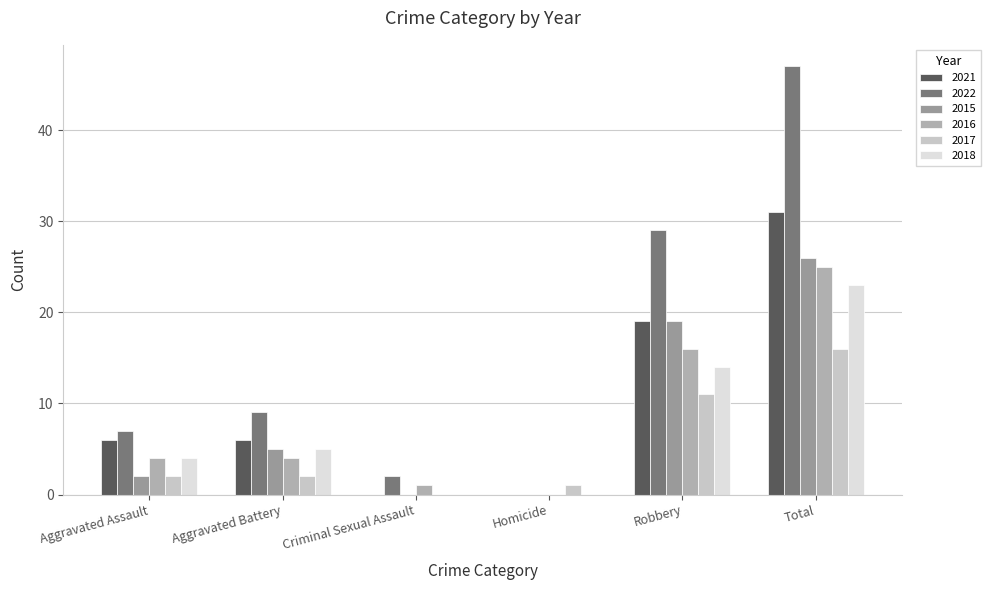

Is the value of 2021 at Aggravated Assault greater than the value of 2015 at Aggravated Assault?

Yes